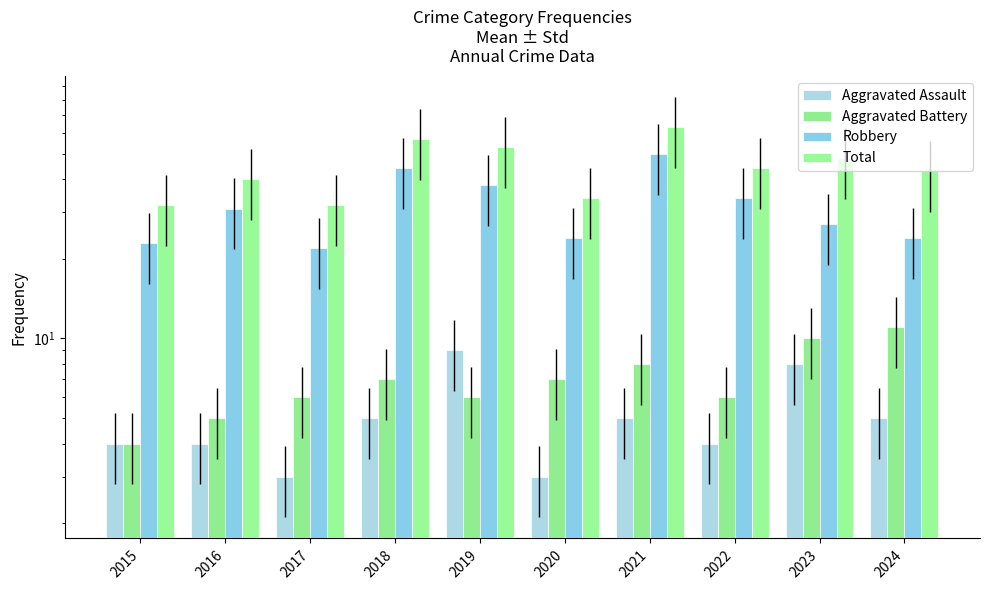

How many series are shown in this chart?

4